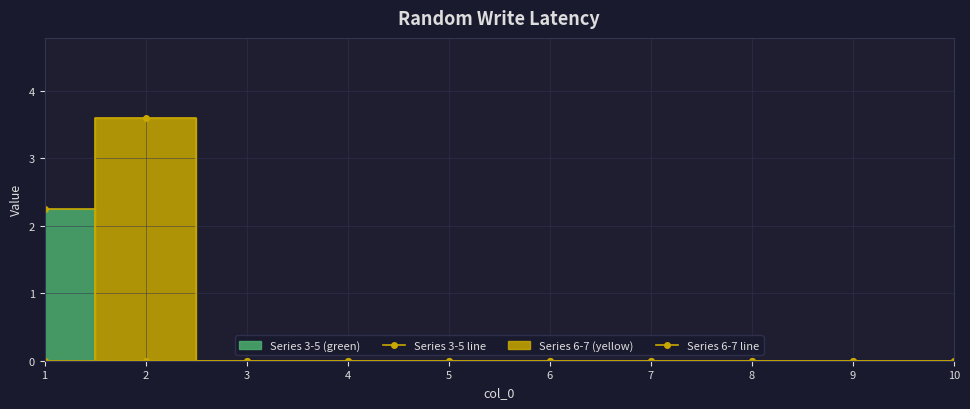

Where is Series 3-5 line nearest to the value 1?

2